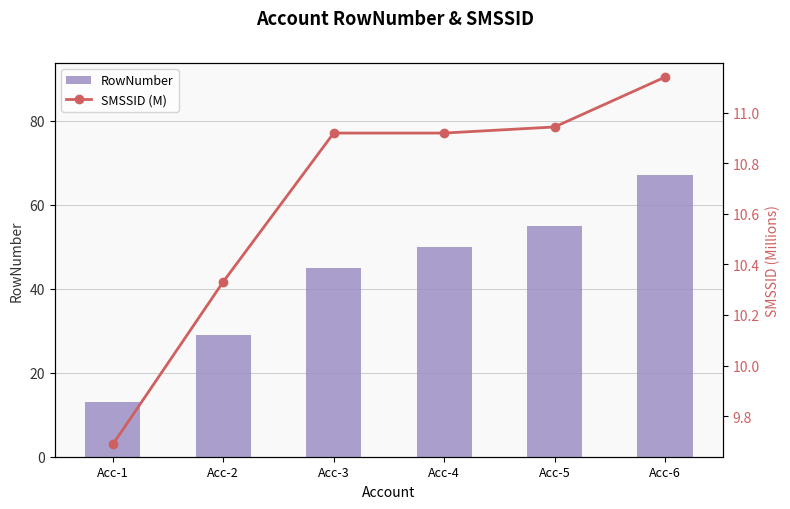

What are all the series names shown in the legend?

RowNumber, SMSSID (M)